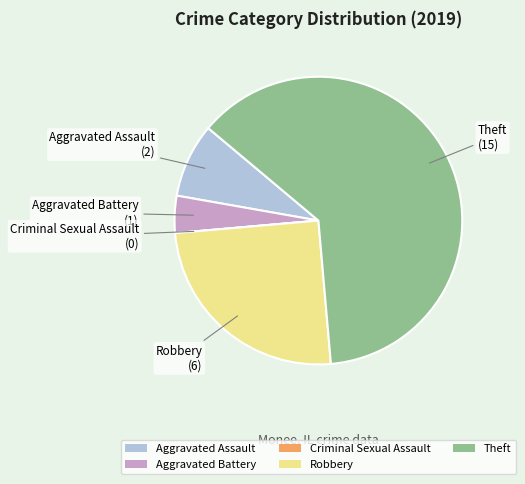

Does Robbery represent more than half of the total?

No